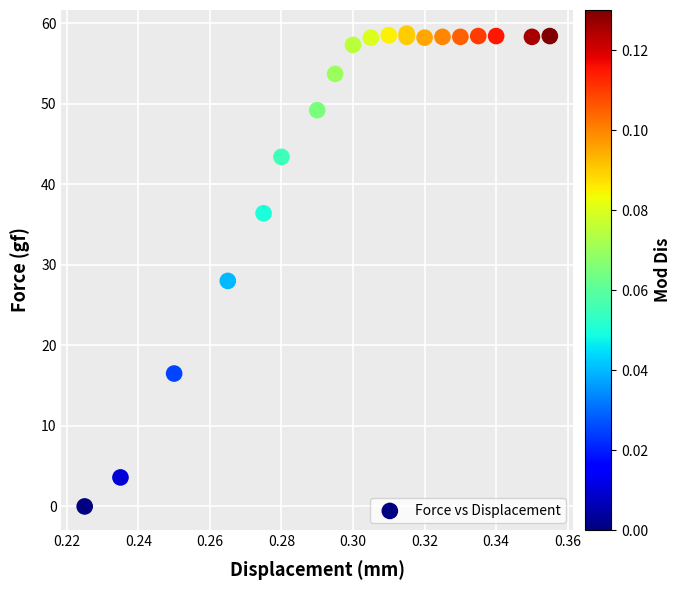

What Y value in the scatter plot is closest to 29?

28.0